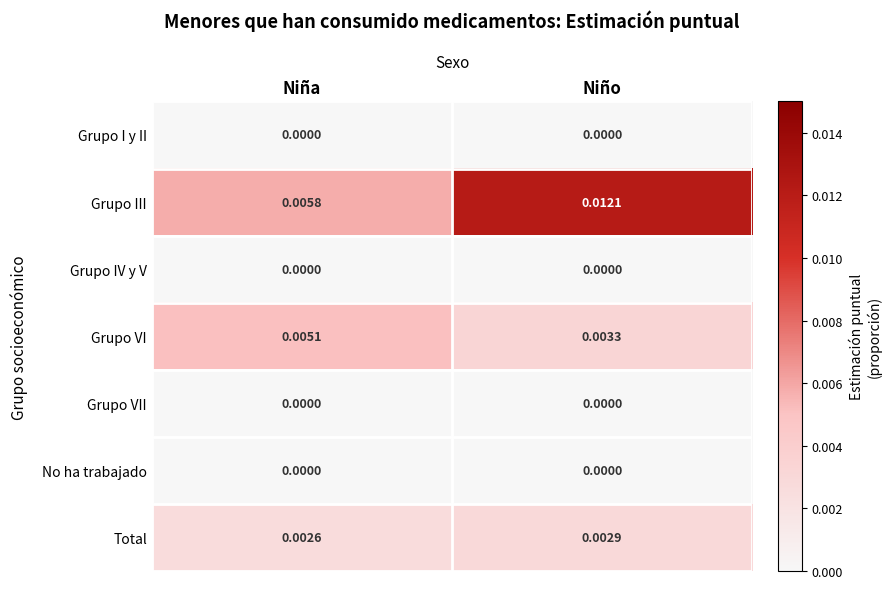

Between Niña and Niño, which series saw the biggest shift?

Grupo III